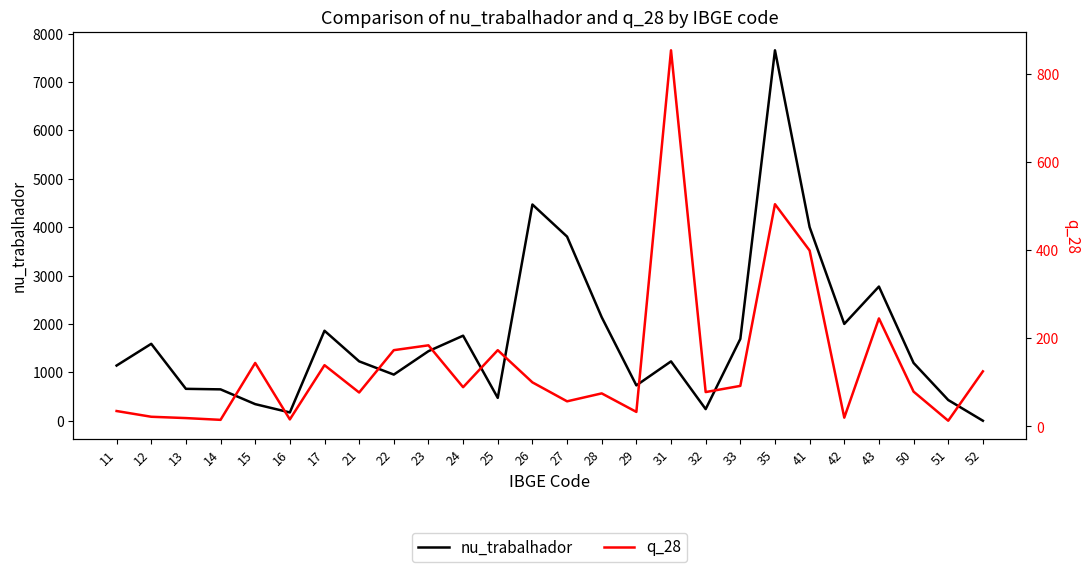

What is the sum of the nu_trabalhador values at 51 and 24?

2185